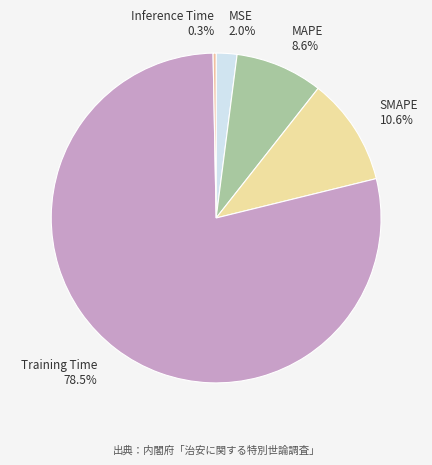

Count the number of slices in the pie.

5